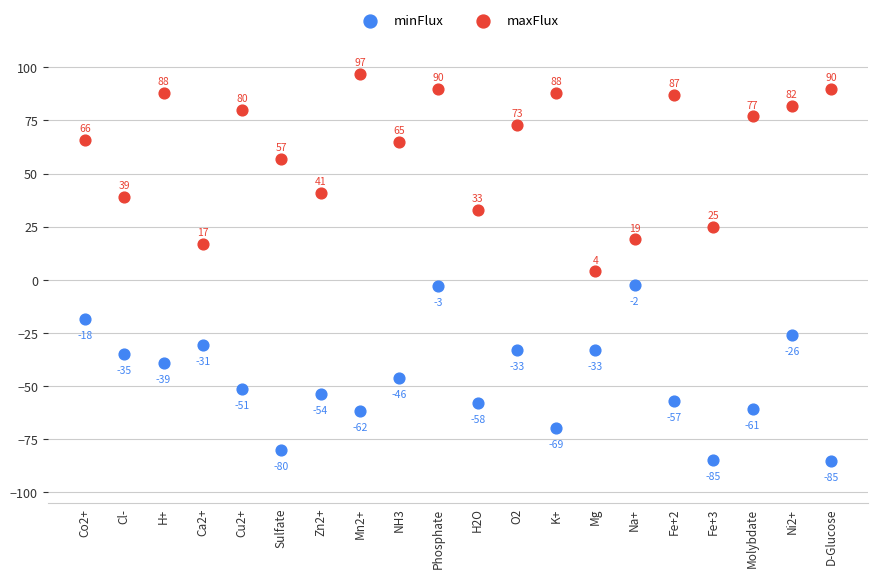

Which series has the widest spread of Y values?

maxFlux